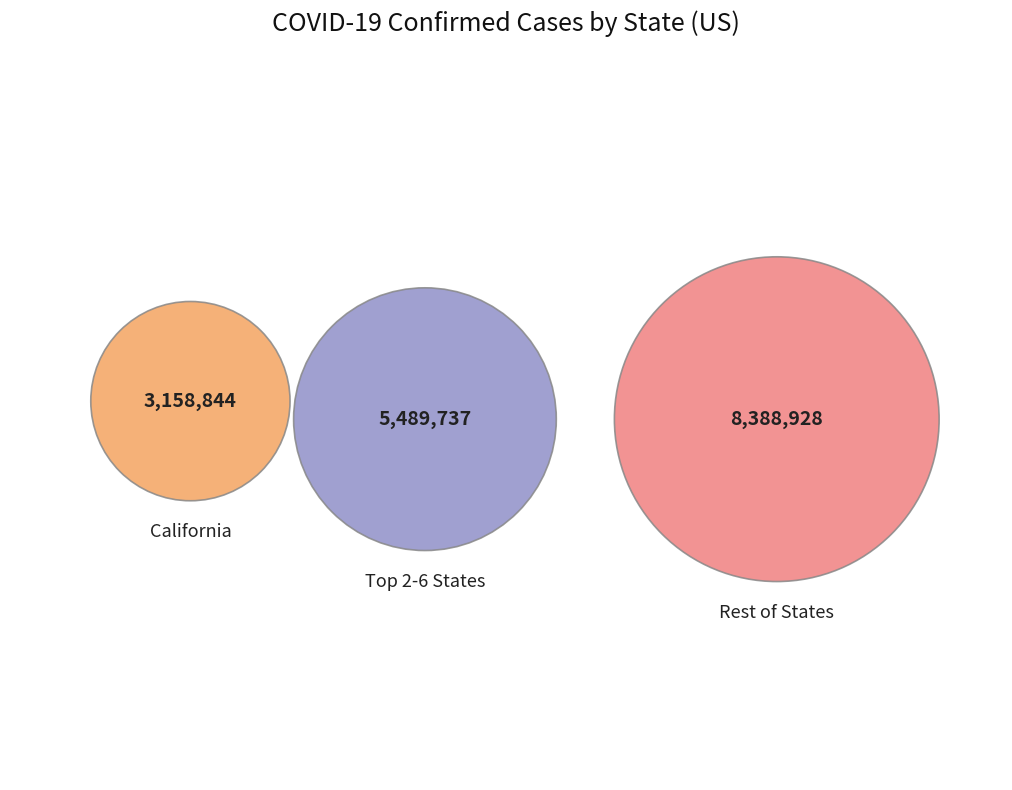

Is it true that California is 19% of the pie?

True